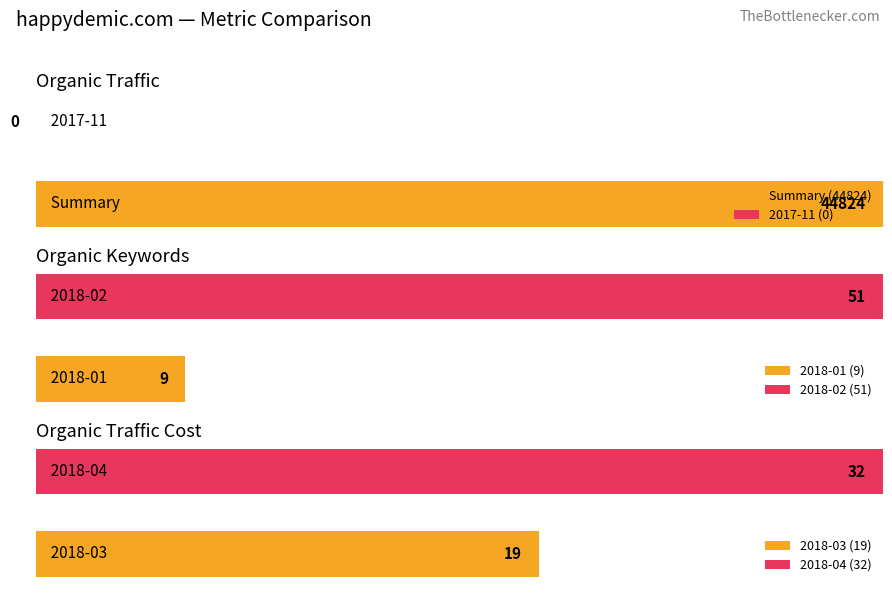

At which category is the sum across all series the highest?

Summary